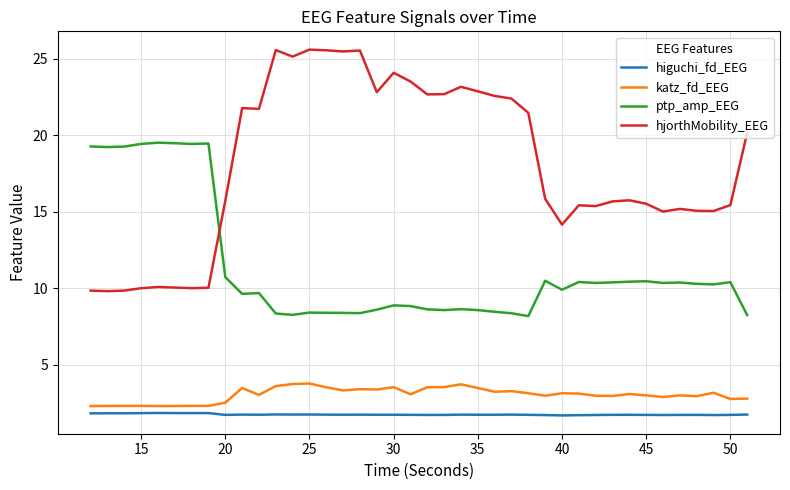

What is the maximum value for higuchi_fd_EEG?

1.8